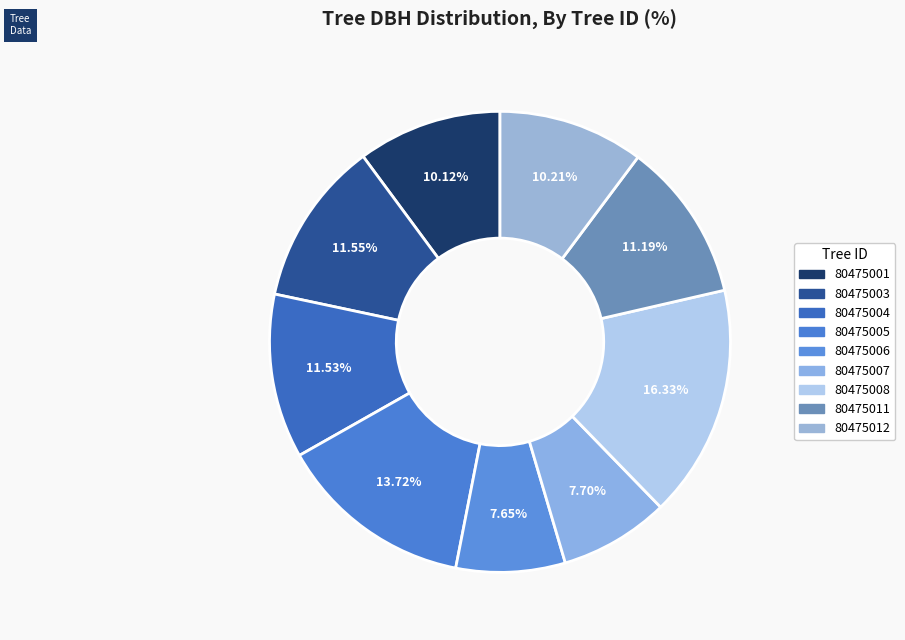

What portion of the pie excludes 80475006?

92.3%